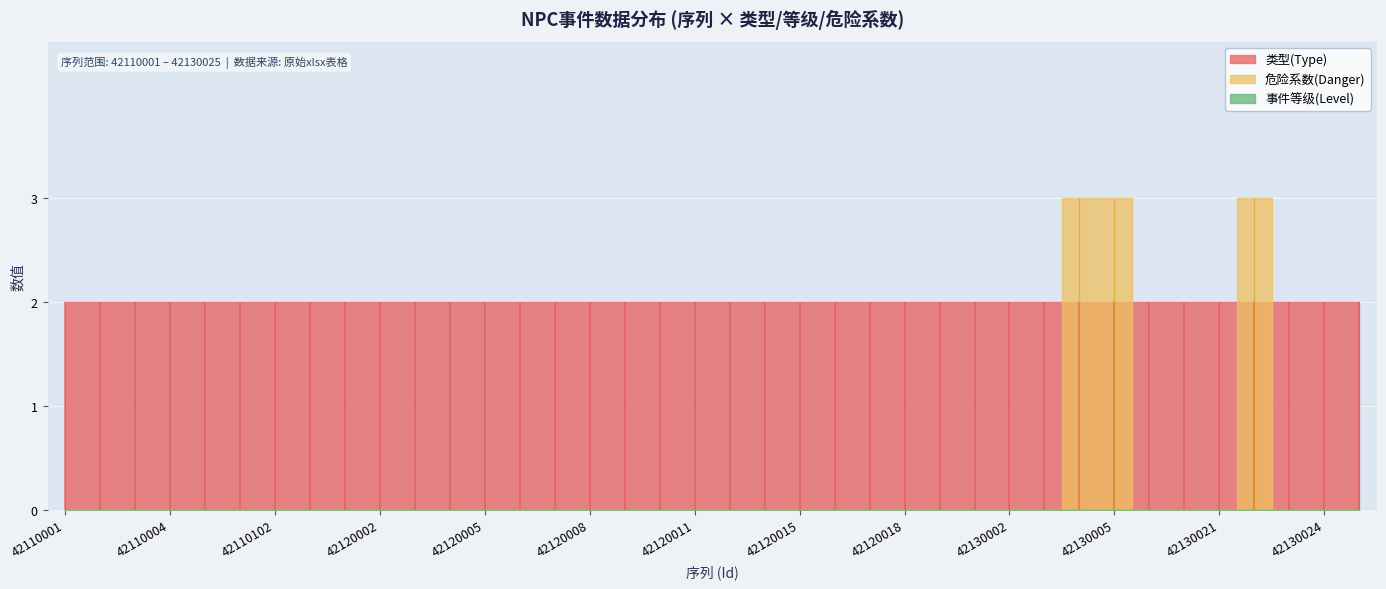

Which series has the widest spread of values?

危险系数(Danger)